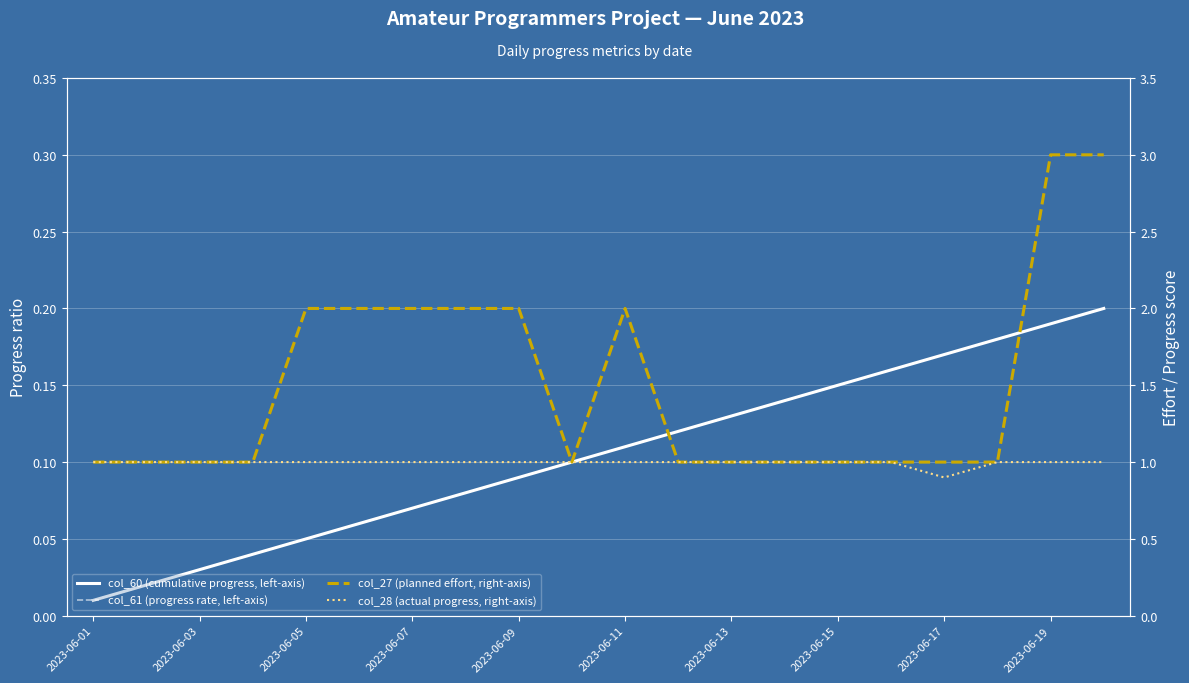

The value of col_28 (actual progress, right-axis) at 2023-06-19 is 1.7. True or false?

False